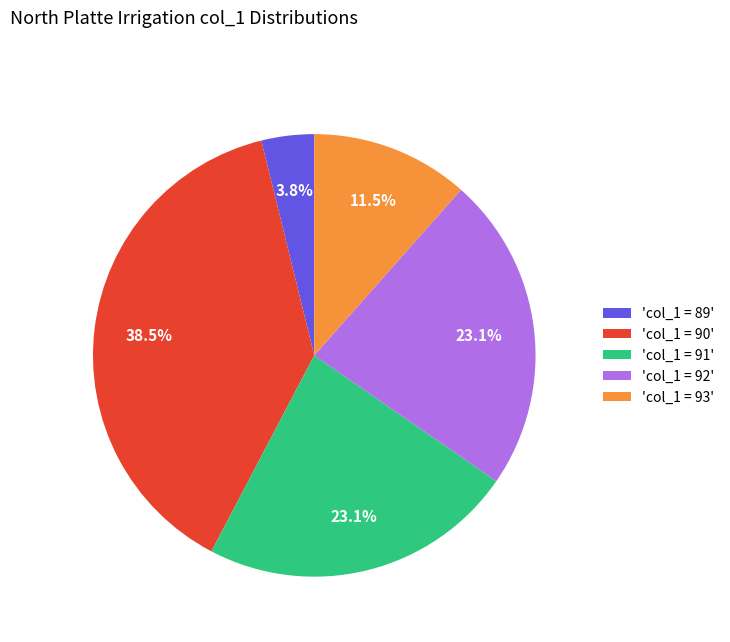

What is the ratio of the value at 'col_1 = 90' to the value at 'col_1 = 93'?

3.3